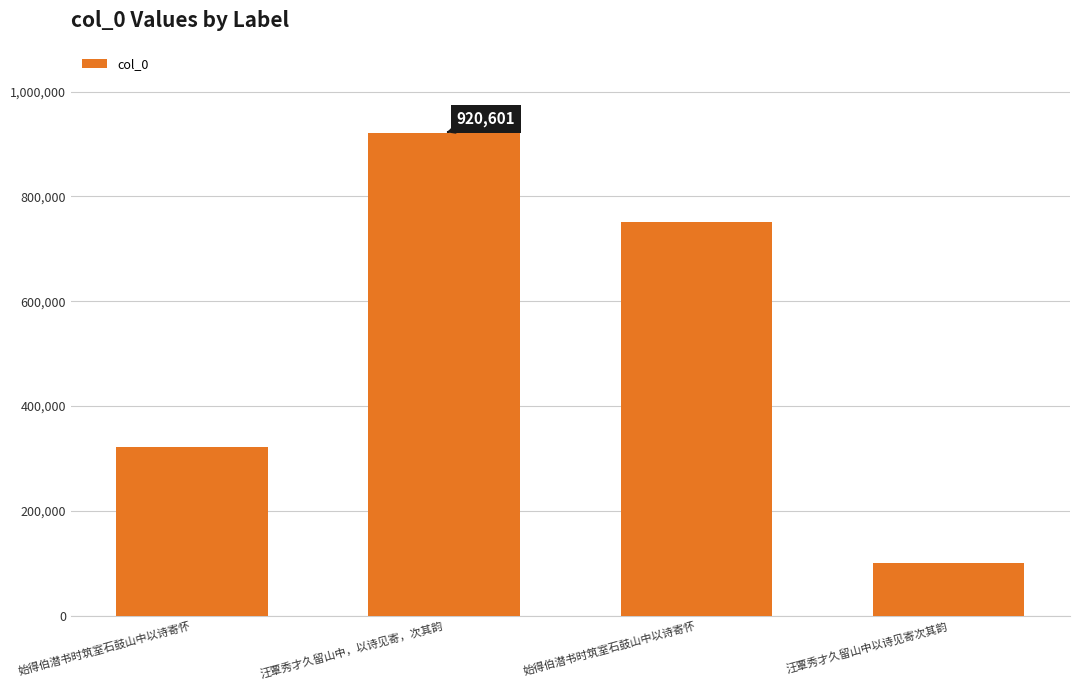

Are the bars horizontal?

No